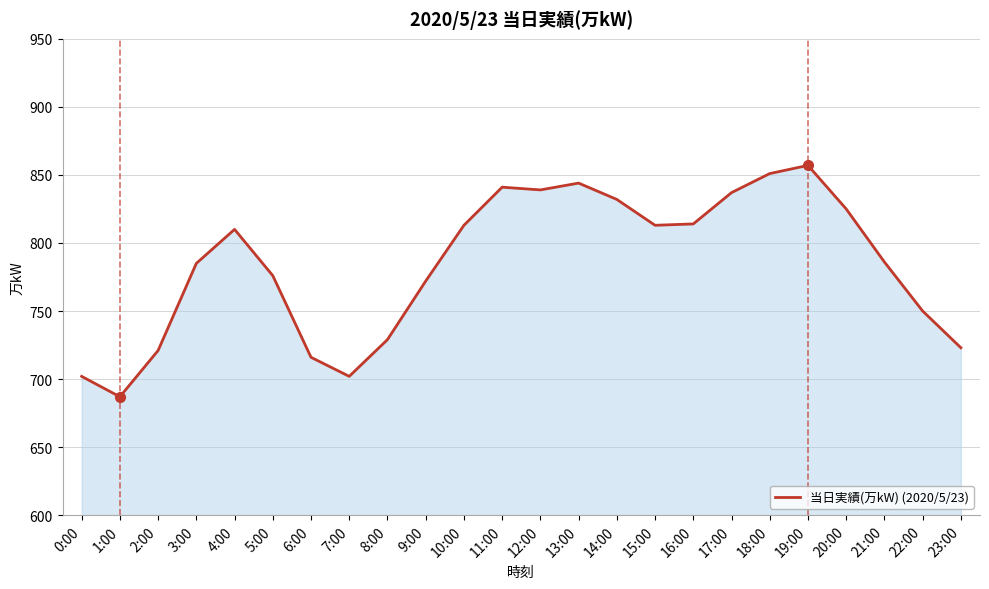

How many values are below 810?

12